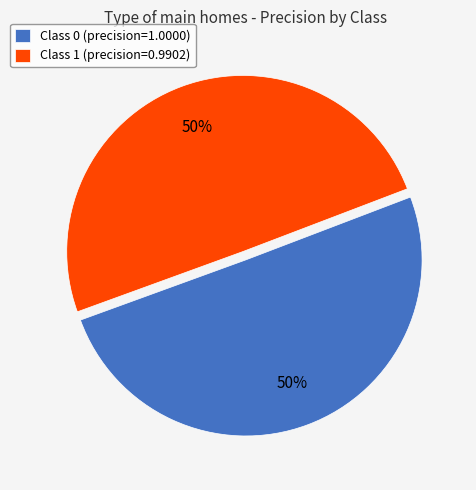

Do Class 1 (precision=0.9902) and Class 0 (precision=1.0000) together represent more than half of the pie?

Yes